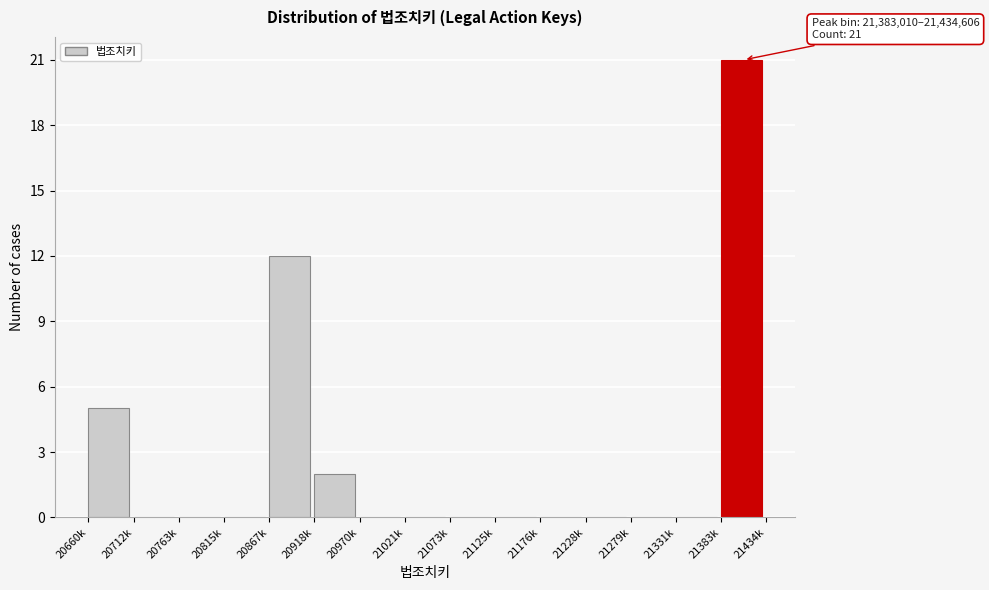

Reading left to right, transcribe all the data shown in this chart.

20660k=5	20712k=0	20763k=0	20815k=0	20867k=12	20918k=2	20970k=0	21021k=0	21073k=0	21125k=0	21176k=0	21228k=0	21279k=0	21331k=0	21383k=21